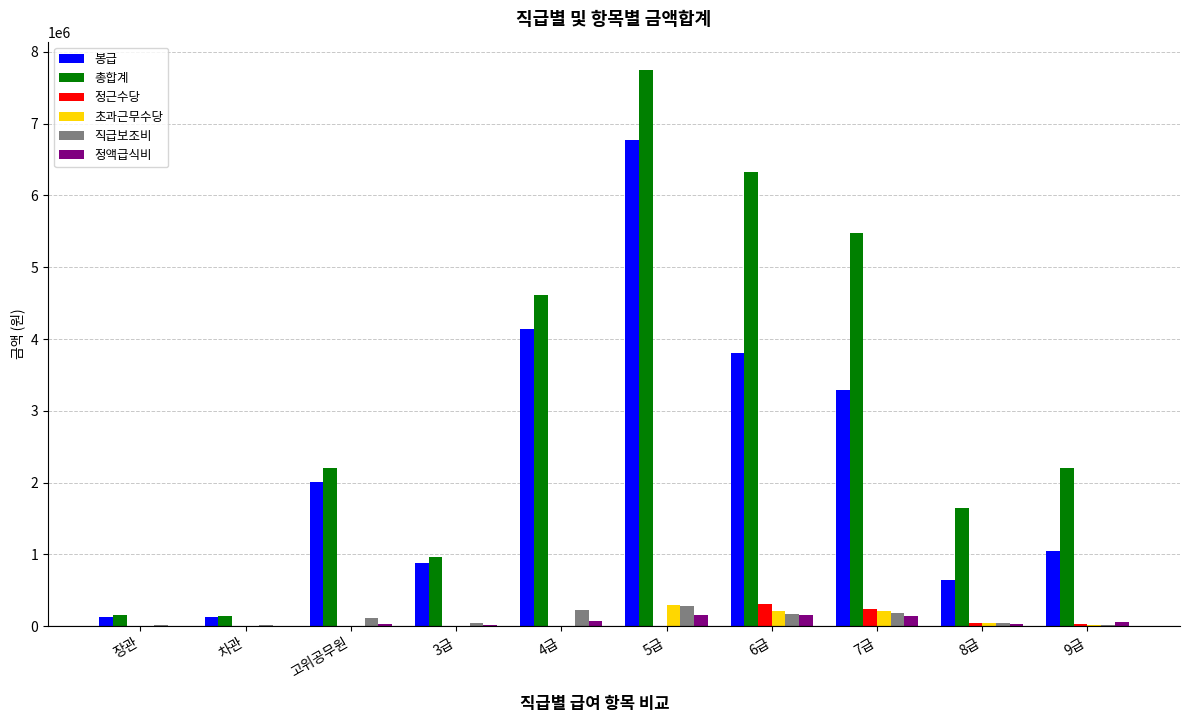

At which category is the sum across all series the highest?

5급